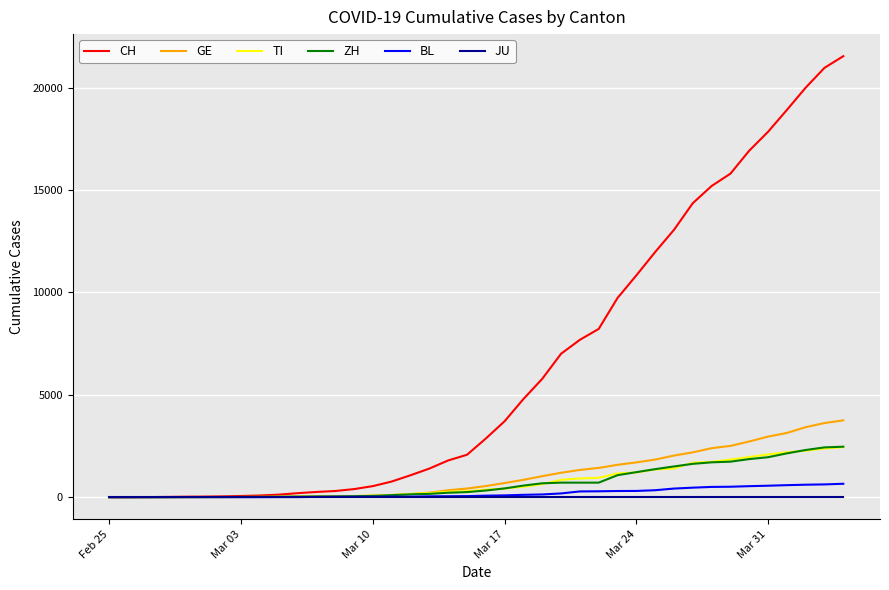

What is the maximum value for CH?

21535